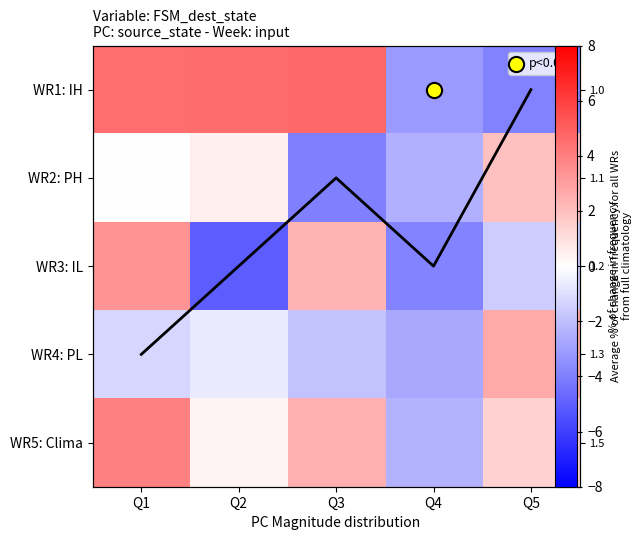

Which series has the largest range (max minus min)?

WR1: IH